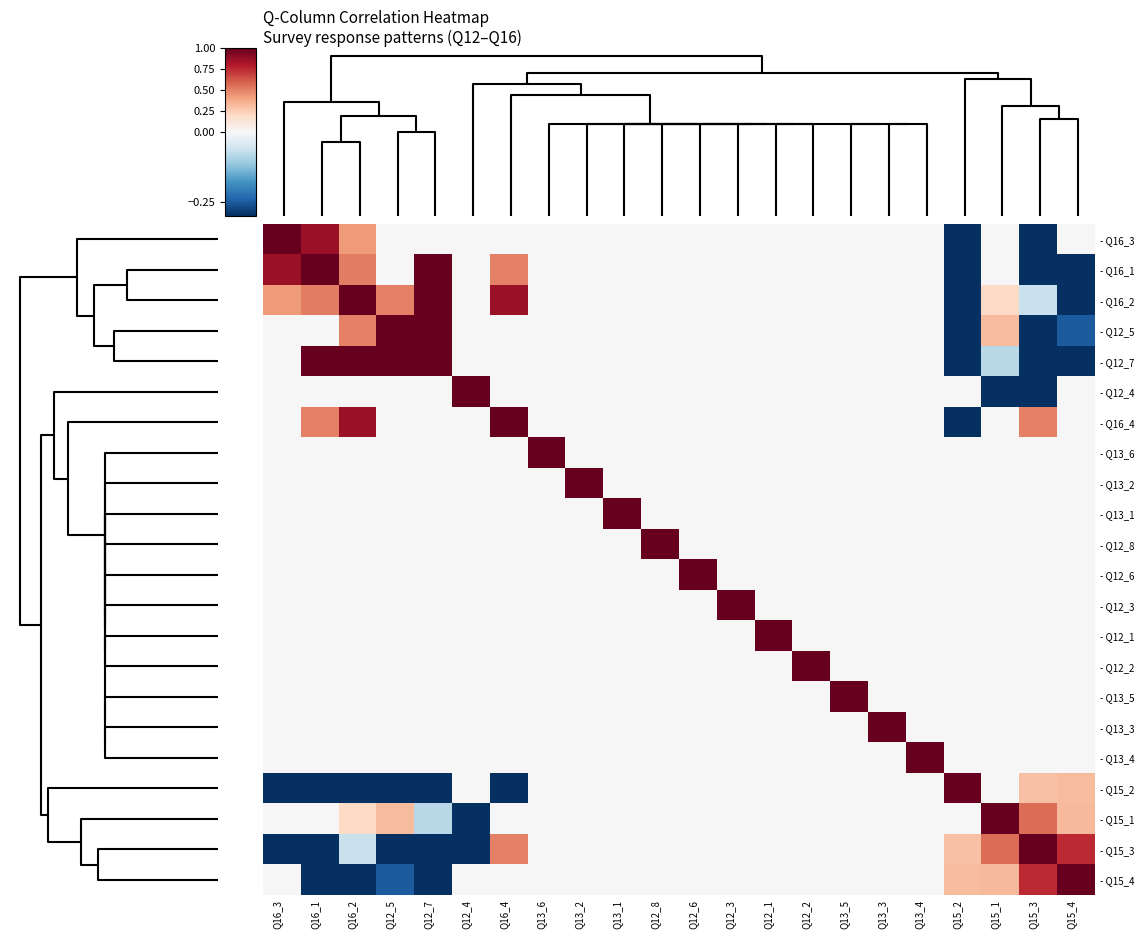

Reading left to right, extract all data points from this chart.

- Q16_3: Q16_3=1.0	Q16_1=0.9	Q16_2=0.4	Q12_5=0.0	Q12_7=0.0	Q12_4=0.0	Q16_4=0.0	Q13_6=0.0	Q13_2=0.0	Q13_1=0.0	Q12_8=0.0	Q12_6=0.0	Q12_3=0.0	Q12_1=0.0	Q12_2=0.0	Q13_5=0.0	Q13_3=0.0	Q13_4=0.0	Q15_2=-0.8	Q15_1=0.0	Q15_3=-0.7	Q15_4=0.0
- Q16_1: Q16_3=0.9	Q16_1=1.0	Q16_2=0.5	Q12_5=0.0	Q12_7=1.0	Q12_4=0.0	Q16_4=0.5	Q13_6=0.0	Q13_2=0.0	Q13_1=0.0	Q12_8=0.0	Q12_6=0.0	Q12_3=0.0	Q12_1=0.0	Q12_2=0.0	Q13_5=0.0	Q13_3=0.0	Q13_4=0.0	Q15_2=-0.5	Q15_1=0.0	Q15_3=-0.4	Q15_4=-0.4
- Q16_2: Q16_3=0.4	Q16_1=0.5	Q16_2=1.0	Q12_5=0.5	Q12_7=1.0	Q12_4=0.0	Q16_4=0.9	Q13_6=0.0	Q13_2=0.0	Q13_1=0.0	Q12_8=0.0	Q12_6=0.0	Q12_3=0.0	Q12_1=0.0	Q12_2=0.0	Q13_5=0.0	Q13_3=0.0	Q13_4=0.0	Q15_2=-0.8	Q15_1=0.2	Q15_3=-0.1	Q15_4=-0.4
- Q12_5: Q16_3=0.0	Q16_1=0.0	Q16_2=0.5	Q12_5=1.0	Q12_7=1.0	Q12_4=0.0	Q16_4=0.0	Q13_6=0.0	Q13_2=0.0	Q13_1=0.0	Q12_8=0.0	Q12_6=0.0	Q12_3=0.0	Q12_1=0.0	Q12_2=0.0	Q13_5=0.0	Q13_3=0.0	Q13_4=0.0	Q15_2=-0.6	Q15_1=0.3	Q15_3=-0.7	Q15_4=-0.2
- Q12_7: Q16_3=0.0	Q16_1=1.0	Q16_2=1.0	Q12_5=1.0	Q12_7=1.0	Q12_4=0.0	Q16_4=0.0	Q13_6=0.0	Q13_2=0.0	Q13_1=0.0	Q12_8=0.0	Q12_6=0.0	Q12_3=0.0	Q12_1=0.0	Q12_2=0.0	Q13_5=0.0	Q13_3=0.0	Q13_4=0.0	Q15_2=-1.0	Q15_1=-0.1	Q15_3=-0.5	Q15_4=-0.5
- Q12_4: Q16_3=0.0	Q16_1=0.0	Q16_2=0.0	Q12_5=0.0	Q12_7=0.0	Q12_4=1.0	Q16_4=0.0	Q13_6=0.0	Q13_2=0.0	Q13_1=0.0	Q12_8=0.0	Q12_6=0.0	Q12_3=0.0	Q12_1=0.0	Q12_2=0.0	Q13_5=0.0	Q13_3=0.0	Q13_4=0.0	Q15_2=0.0	Q15_1=-1.0	Q15_3=-1.0	Q15_4=0.0
- Q16_4: Q16_3=0.0	Q16_1=0.5	Q16_2=0.9	Q12_5=0.0	Q12_7=0.0	Q12_4=0.0	Q16_4=1.0	Q13_6=0.0	Q13_2=0.0	Q13_1=0.0	Q12_8=0.0	Q12_6=0.0	Q12_3=0.0	Q12_1=0.0	Q12_2=0.0	Q13_5=0.0	Q13_3=0.0	Q13_4=0.0	Q15_2=-0.5	Q15_1=0.0	Q15_3=0.5	Q15_4=0.0
- Q13_6: Q16_3=0.0	Q16_1=0.0	Q16_2=0.0	Q12_5=0.0	Q12_7=0.0	Q12_4=0.0	Q16_4=0.0	Q13_6=1.0	Q13_2=0.0	Q13_1=0.0	Q12_8=0.0	Q12_6=0.0	Q12_3=0.0	Q12_1=0.0	Q12_2=0.0	Q13_5=0.0	Q13_3=0.0	Q13_4=0.0	Q15_2=0.0	Q15_1=0.0	Q15_3=0.0	Q15_4=0.0
- Q13_2: Q16_3=0.0	Q16_1=0.0	Q16_2=0.0	Q12_5=0.0	Q12_7=0.0	Q12_4=0.0	Q16_4=0.0	Q13_6=0.0	Q13_2=1.0	Q13_1=0.0	Q12_8=0.0	Q12_6=0.0	Q12_3=0.0	Q12_1=0.0	Q12_2=0.0	Q13_5=0.0	Q13_3=0.0	Q13_4=0.0	Q15_2=0.0	Q15_1=0.0	Q15_3=0.0	Q15_4=0.0
- Q13_1: Q16_3=0.0	Q16_1=0.0	Q16_2=0.0	Q12_5=0.0	Q12_7=0.0	Q12_4=0.0	Q16_4=0.0	Q13_6=0.0	Q13_2=0.0	Q13_1=1.0	Q12_8=0.0	Q12_6=0.0	Q12_3=0.0	Q12_1=0.0	Q12_2=0.0	Q13_5=0.0	Q13_3=0.0	Q13_4=0.0	Q15_2=0.0	Q15_1=0.0	Q15_3=0.0	Q15_4=0.0
- Q12_8: Q16_3=0.0	Q16_1=0.0	Q16_2=0.0	Q12_5=0.0	Q12_7=0.0	Q12_4=0.0	Q16_4=0.0	Q13_6=0.0	Q13_2=0.0	Q13_1=0.0	Q12_8=1.0	Q12_6=0.0	Q12_3=0.0	Q12_1=0.0	Q12_2=0.0	Q13_5=0.0	Q13_3=0.0	Q13_4=0.0	Q15_2=0.0	Q15_1=0.0	Q15_3=0.0	Q15_4=0.0
- Q12_6: Q16_3=0.0	Q16_1=0.0	Q16_2=0.0	Q12_5=0.0	Q12_7=0.0	Q12_4=0.0	Q16_4=0.0	Q13_6=0.0	Q13_2=0.0	Q13_1=0.0	Q12_8=0.0	Q12_6=1.0	Q12_3=0.0	Q12_1=0.0	Q12_2=0.0	Q13_5=0.0	Q13_3=0.0	Q13_4=0.0	Q15_2=0.0	Q15_1=0.0	Q15_3=0.0	Q15_4=0.0
- Q12_3: Q16_3=0.0	Q16_1=0.0	Q16_2=0.0	Q12_5=0.0	Q12_7=0.0	Q12_4=0.0	Q16_4=0.0	Q13_6=0.0	Q13_2=0.0	Q13_1=0.0	Q12_8=0.0	Q12_6=0.0	Q12_3=1.0	Q12_1=0.0	Q12_2=0.0	Q13_5=0.0	Q13_3=0.0	Q13_4=0.0	Q15_2=0.0	Q15_1=0.0	Q15_3=0.0	Q15_4=0.0
- Q12_1: Q16_3=0.0	Q16_1=0.0	Q16_2=0.0	Q12_5=0.0	Q12_7=0.0	Q12_4=0.0	Q16_4=0.0	Q13_6=0.0	Q13_2=0.0	Q13_1=0.0	Q12_8=0.0	Q12_6=0.0	Q12_3=0.0	Q12_1=1.0	Q12_2=0.0	Q13_5=0.0	Q13_3=0.0	Q13_4=0.0	Q15_2=0.0	Q15_1=0.0	Q15_3=0.0	Q15_4=0.0
- Q12_2: Q16_3=0.0	Q16_1=0.0	Q16_2=0.0	Q12_5=0.0	Q12_7=0.0	Q12_4=0.0	Q16_4=0.0	Q13_6=0.0	Q13_2=0.0	Q13_1=0.0	Q12_8=0.0	Q12_6=0.0	Q12_3=0.0	Q12_1=0.0	Q12_2=1.0	Q13_5=0.0	Q13_3=0.0	Q13_4=0.0	Q15_2=0.0	Q15_1=0.0	Q15_3=0.0	Q15_4=0.0
- Q13_5: Q16_3=0.0	Q16_1=0.0	Q16_2=0.0	Q12_5=0.0	Q12_7=0.0	Q12_4=0.0	Q16_4=0.0	Q13_6=0.0	Q13_2=0.0	Q13_1=0.0	Q12_8=0.0	Q12_6=0.0	Q12_3=0.0	Q12_1=0.0	Q12_2=0.0	Q13_5=1.0	Q13_3=0.0	Q13_4=0.0	Q15_2=0.0	Q15_1=0.0	Q15_3=0.0	Q15_4=0.0
- Q13_3: Q16_3=0.0	Q16_1=0.0	Q16_2=0.0	Q12_5=0.0	Q12_7=0.0	Q12_4=0.0	Q16_4=0.0	Q13_6=0.0	Q13_2=0.0	Q13_1=0.0	Q12_8=0.0	Q12_6=0.0	Q12_3=0.0	Q12_1=0.0	Q12_2=0.0	Q13_5=0.0	Q13_3=1.0	Q13_4=0.0	Q15_2=0.0	Q15_1=0.0	Q15_3=0.0	Q15_4=0.0
- Q13_4: Q16_3=0.0	Q16_1=0.0	Q16_2=0.0	Q12_5=0.0	Q12_7=0.0	Q12_4=0.0	Q16_4=0.0	Q13_6=0.0	Q13_2=0.0	Q13_1=0.0	Q12_8=0.0	Q12_6=0.0	Q12_3=0.0	Q12_1=0.0	Q12_2=0.0	Q13_5=0.0	Q13_3=0.0	Q13_4=1.0	Q15_2=0.0	Q15_1=0.0	Q15_3=0.0	Q15_4=0.0
- Q15_2: Q16_3=-0.8	Q16_1=-0.5	Q16_2=-0.8	Q12_5=-0.6	Q12_7=-1.0	Q12_4=0.0	Q16_4=-0.5	Q13_6=0.0	Q13_2=0.0	Q13_1=0.0	Q12_8=0.0	Q12_6=0.0	Q12_3=0.0	Q12_1=0.0	Q12_2=0.0	Q13_5=0.0	Q13_3=0.0	Q13_4=0.0	Q15_2=1.0	Q15_1=0.0	Q15_3=0.3	Q15_4=0.3
- Q15_1: Q16_3=0.0	Q16_1=0.0	Q16_2=0.2	Q12_5=0.3	Q12_7=-0.1	Q12_4=-1.0	Q16_4=0.0	Q13_6=0.0	Q13_2=0.0	Q13_1=0.0	Q12_8=0.0	Q12_6=0.0	Q12_3=0.0	Q12_1=0.0	Q12_2=0.0	Q13_5=0.0	Q13_3=0.0	Q13_4=0.0	Q15_2=0.0	Q15_1=1.0	Q15_3=0.6	Q15_4=0.3
- Q15_3: Q16_3=-0.7	Q16_1=-0.4	Q16_2=-0.1	Q12_5=-0.7	Q12_7=-0.5	Q12_4=-1.0	Q16_4=0.5	Q13_6=0.0	Q13_2=0.0	Q13_1=0.0	Q12_8=0.0	Q12_6=0.0	Q12_3=0.0	Q12_1=0.0	Q12_2=0.0	Q13_5=0.0	Q13_3=0.0	Q13_4=0.0	Q15_2=0.3	Q15_1=0.6	Q15_3=1.0	Q15_4=0.7
- Q15_4: Q16_3=0.0	Q16_1=-0.4	Q16_2=-0.4	Q12_5=-0.2	Q12_7=-0.5	Q12_4=0.0	Q16_4=0.0	Q13_6=0.0	Q13_2=0.0	Q13_1=0.0	Q12_8=0.0	Q12_6=0.0	Q12_3=0.0	Q12_1=0.0	Q12_2=0.0	Q13_5=0.0	Q13_3=0.0	Q13_4=0.0	Q15_2=0.3	Q15_1=0.3	Q15_3=0.7	Q15_4=1.0